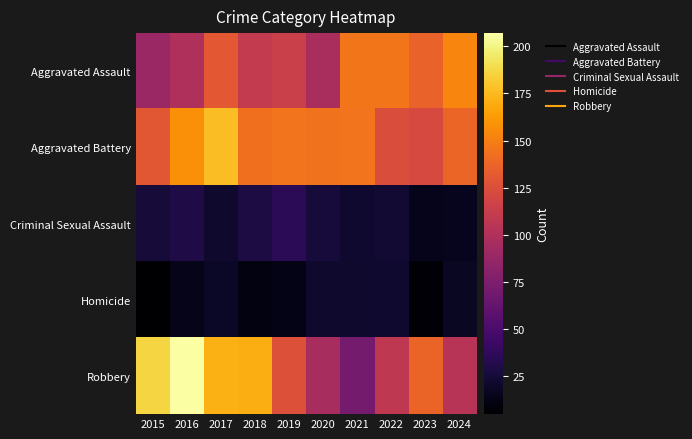

Which series has the largest range (max minus min)?

Robbery